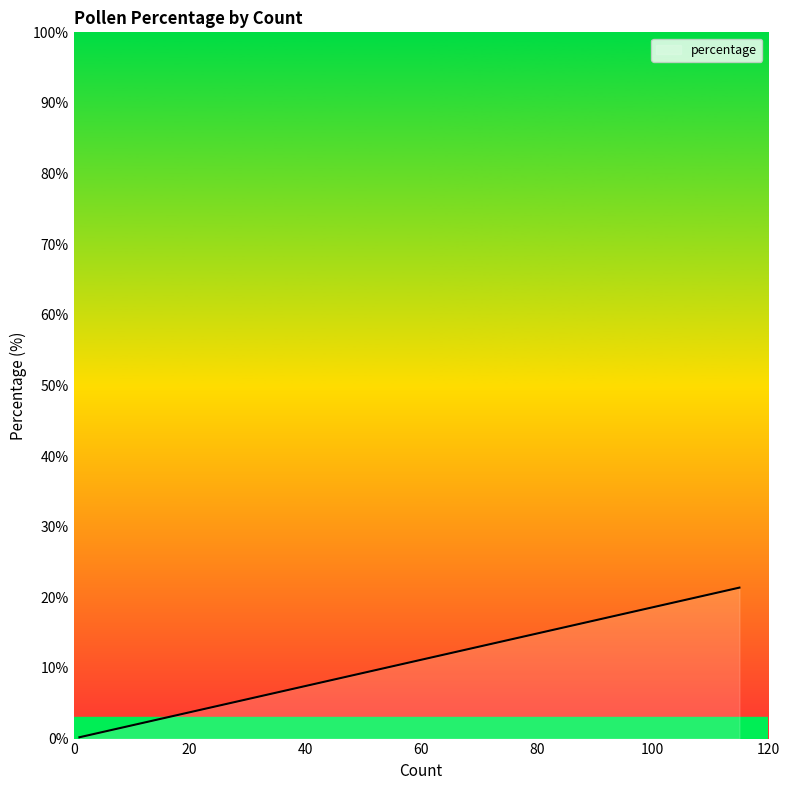

What is the difference between the maximum and second lowest values?

21.2